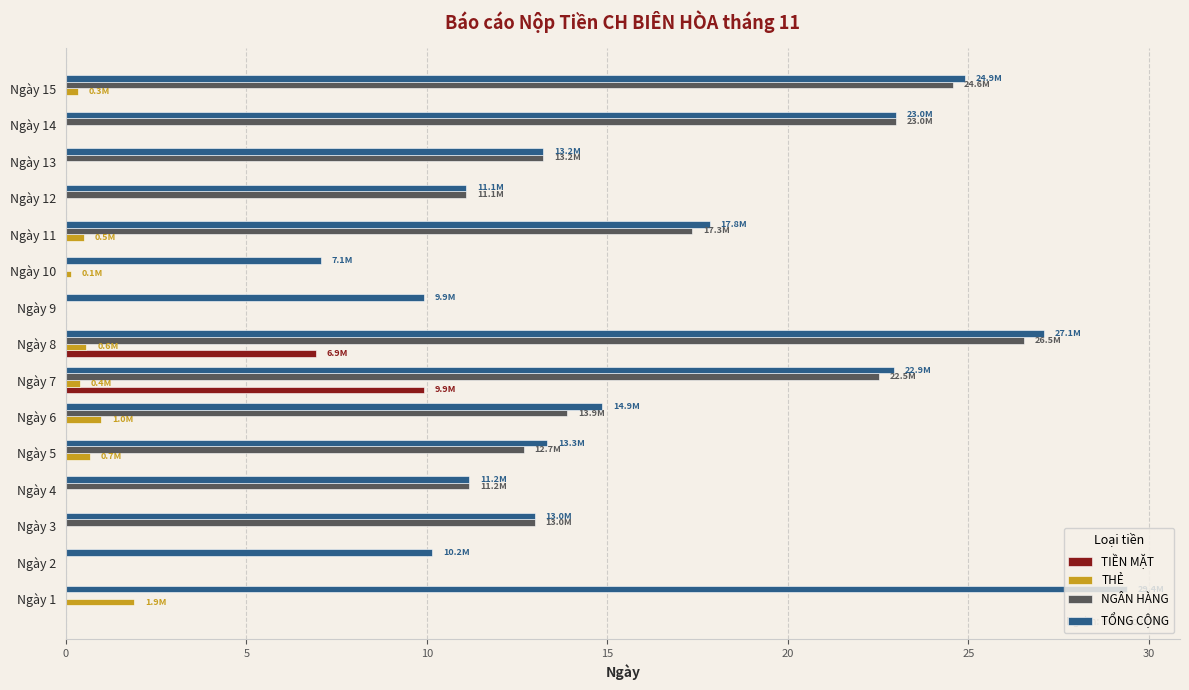

Between Ngày 2 and Ngày 7, which series saw the biggest shift?

NGÂN HÀNG